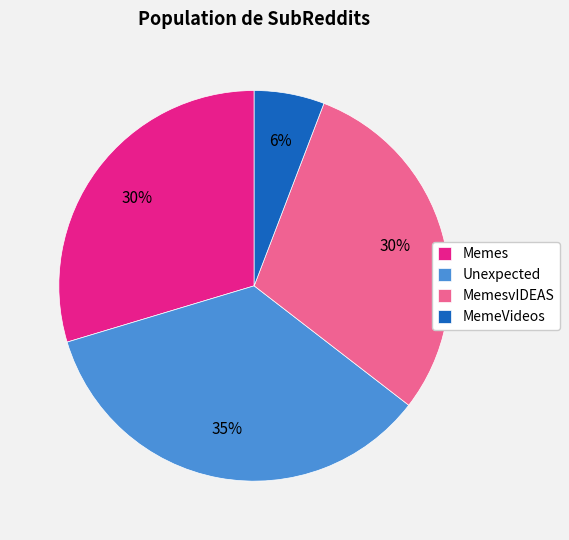

The MemesvIDEAS slice represents 30% of the pie. True or false?

True